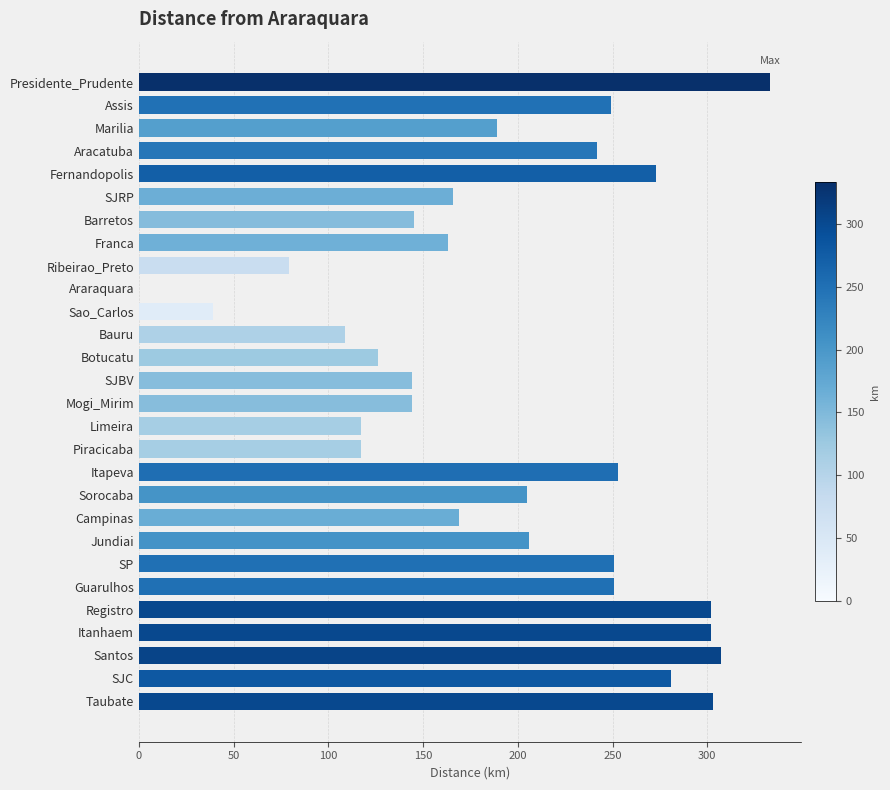

What is the change in value from Marilia to Araraquara?

-189